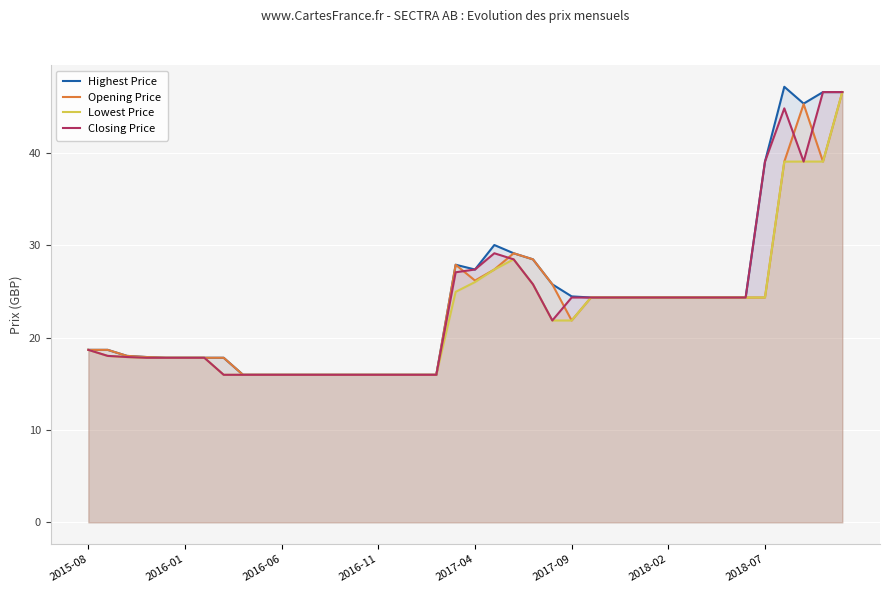

What is the highest value of the Highest Price series?

47.2